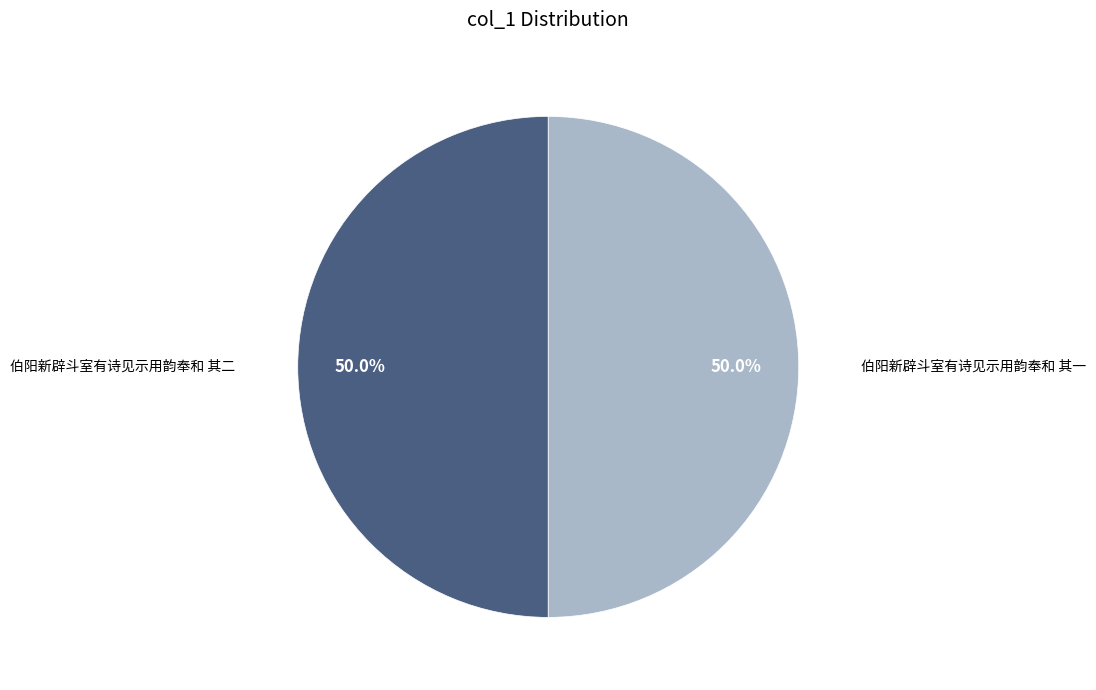

How many slices are in this pie chart?

2